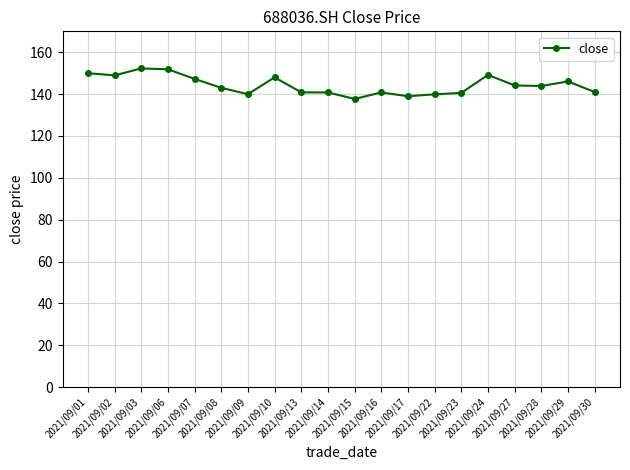

The value at 2021/09/03 is 152.3. True or false?

True